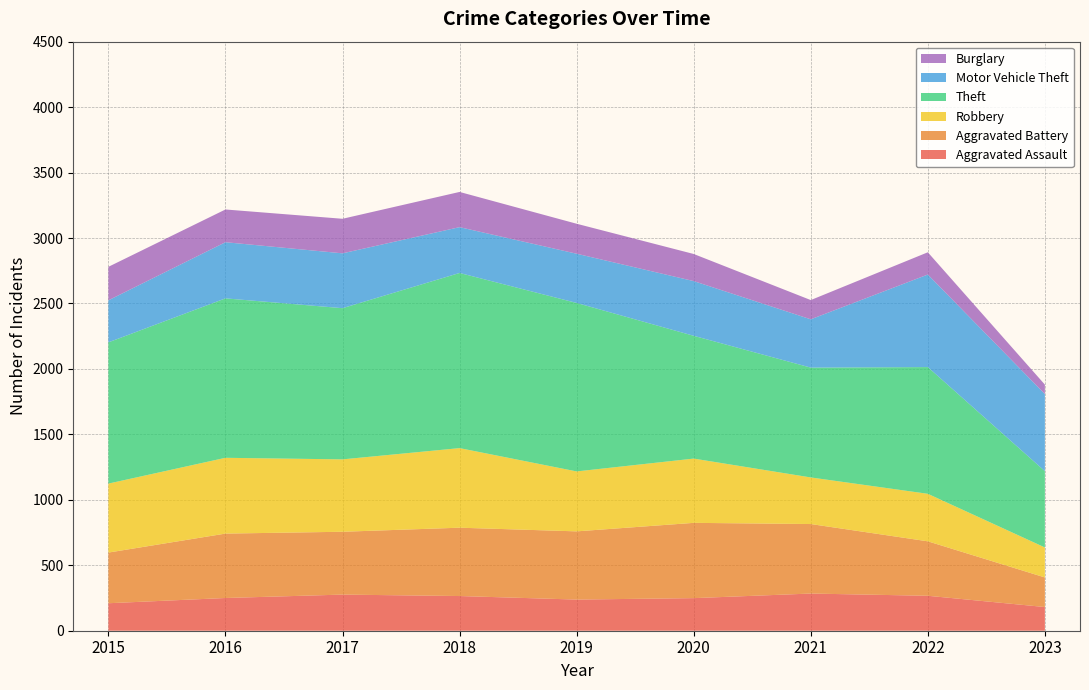

Reading right to left, transcribe all the data shown in this chart.

Aggravated Assault: 2023=181	2022=267	2021=284	2020=249	2019=238	2018=265	2017=276	2016=250	2015=210
Aggravated Battery: 2023=226	2022=416	2021=531	2020=575	2019=521	2018=522	2017=480	2016=492	2015=387
Robbery: 2023=229	2022=363	2021=356	2020=491	2019=458	2018=608	2017=553	2016=579	2015=527
Theft: 2023=583	2022=968	2021=839	2020=938	2019=1287	2018=1338	2017=1155	2016=1218	2015=1079
Motor Vehicle Theft: 2023=589	2022=707	2021=369	2020=418	2019=376	2018=350	2017=419	2016=429	2015=321
Burglary: 2023=72	2022=170	2021=147	2020=207	2019=229	2018=269	2017=264	2016=250	2015=256